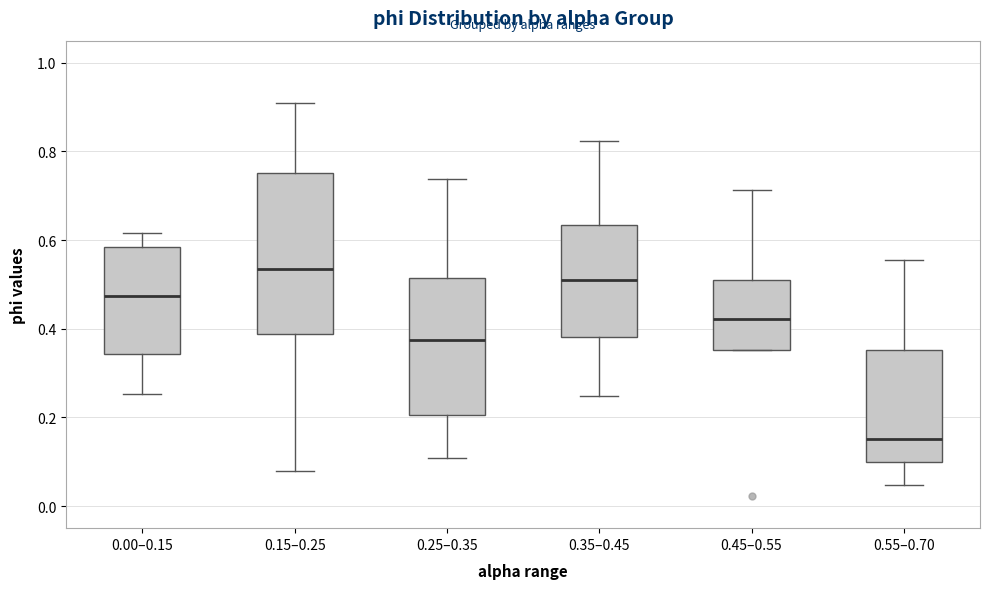

Reading left to right, read every box against the y-axis: the position of its median line, the range the box covers, and the ends of its whiskers. The values are not printed on the chart, so give them approximately, as read against the axis.

0.00–0.15: median 0.48, box 0.34 to 0.58, whiskers 0.26 to 0.62
0.15–0.25: median 0.54, box 0.38 to 0.76, whiskers 0.08 to 0.90
0.25–0.35: median 0.38, box 0.20 to 0.52, whiskers 0.10 to 0.74
0.35–0.45: median 0.52, box 0.38 to 0.64, whiskers 0.24 to 0.82
0.45–0.55: median 0.42, box 0.36 to 0.52, whiskers 0.36 to 0.72
0.55–0.70: median 0.16, box 0.10 to 0.36, whiskers 0.04 to 0.56